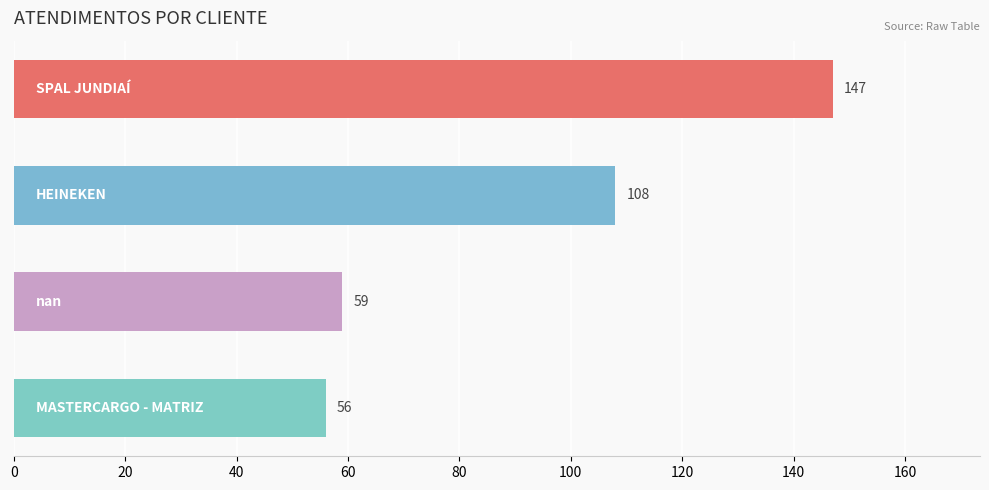

Reading bottom to top, transcribe all the data shown in this chart.

56	59	108	147